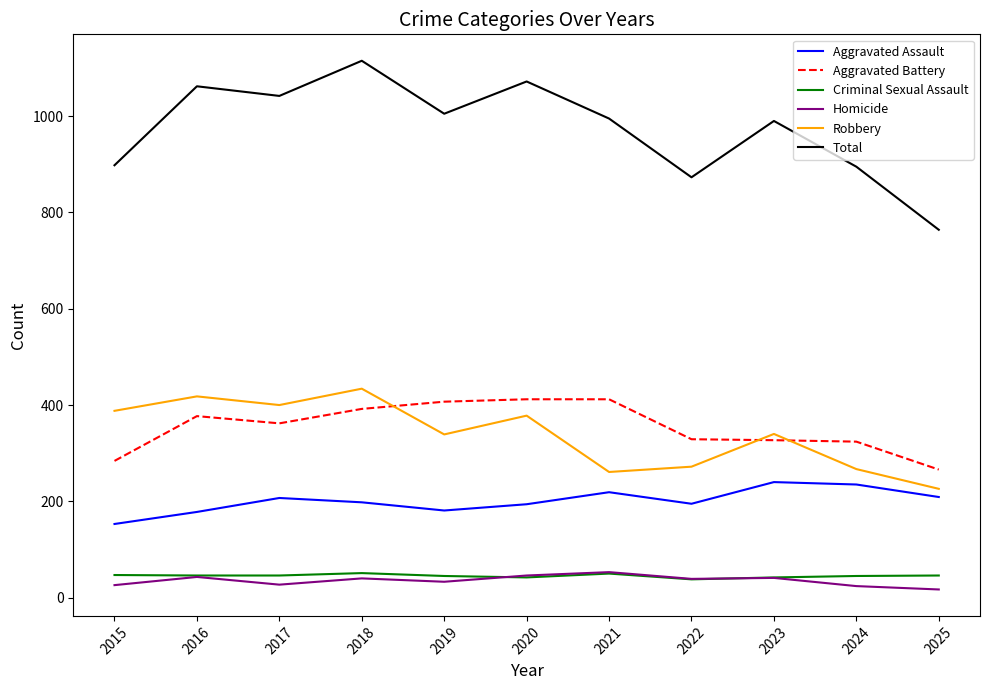

In Aggravated Assault, how many points are lower than both neighbors (excluding endpoints)?

2